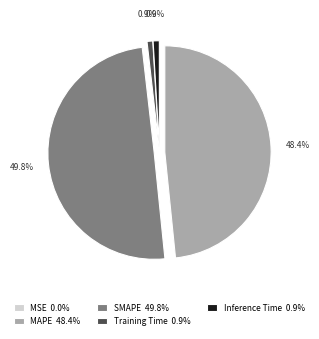

Is Training Time 0.9% the majority of the pie?

No